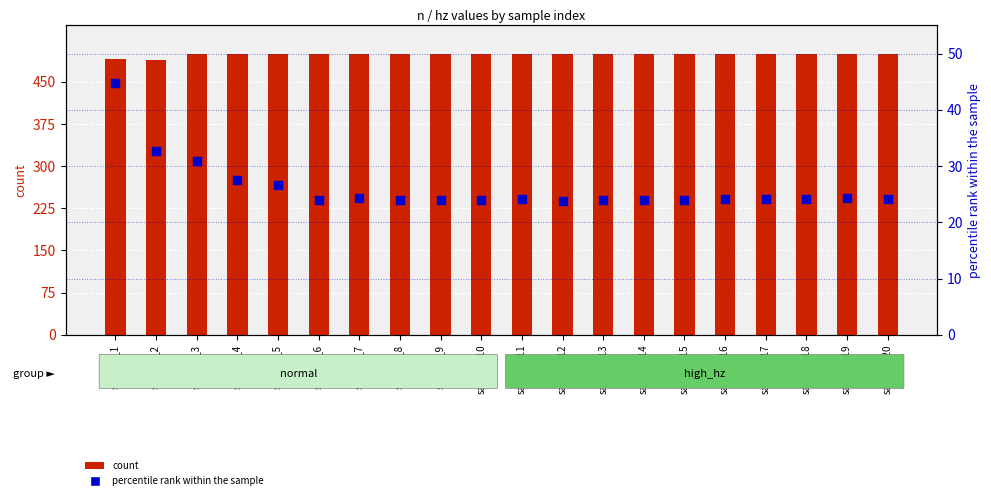

Is the value of percentile rank within the sample at sample_6 greater than the value of count at sample_9?

No